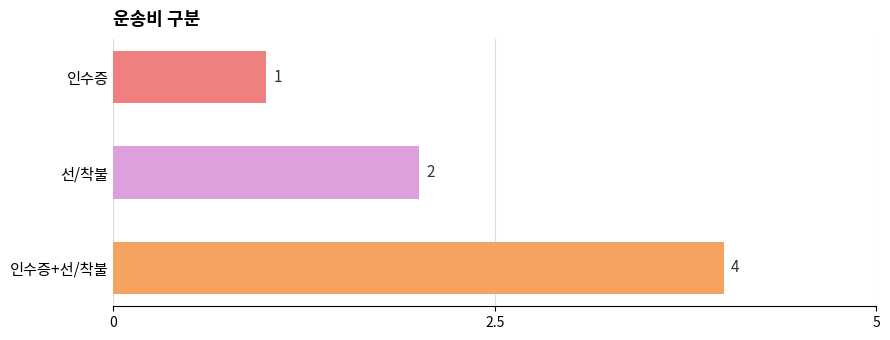

True or false: the data shows 2 at 인수증.

False